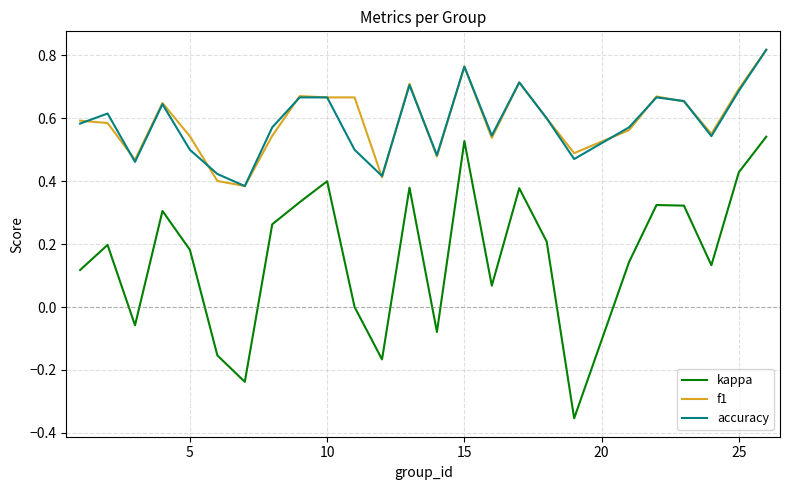

True or false: accuracy and kappa cross at least once.

False